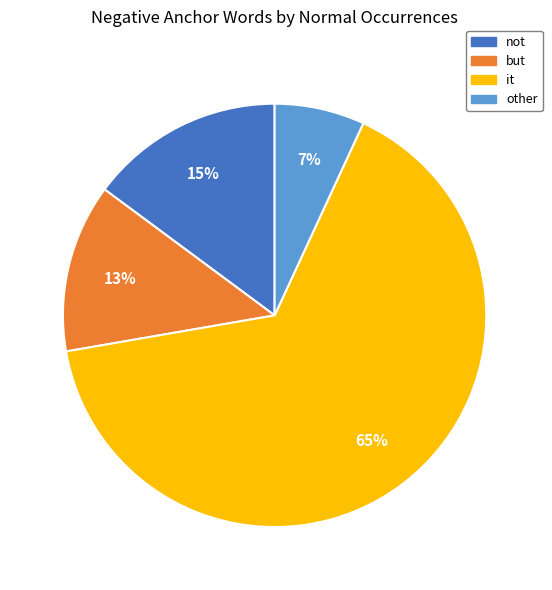

How many segments does this pie chart have?

4